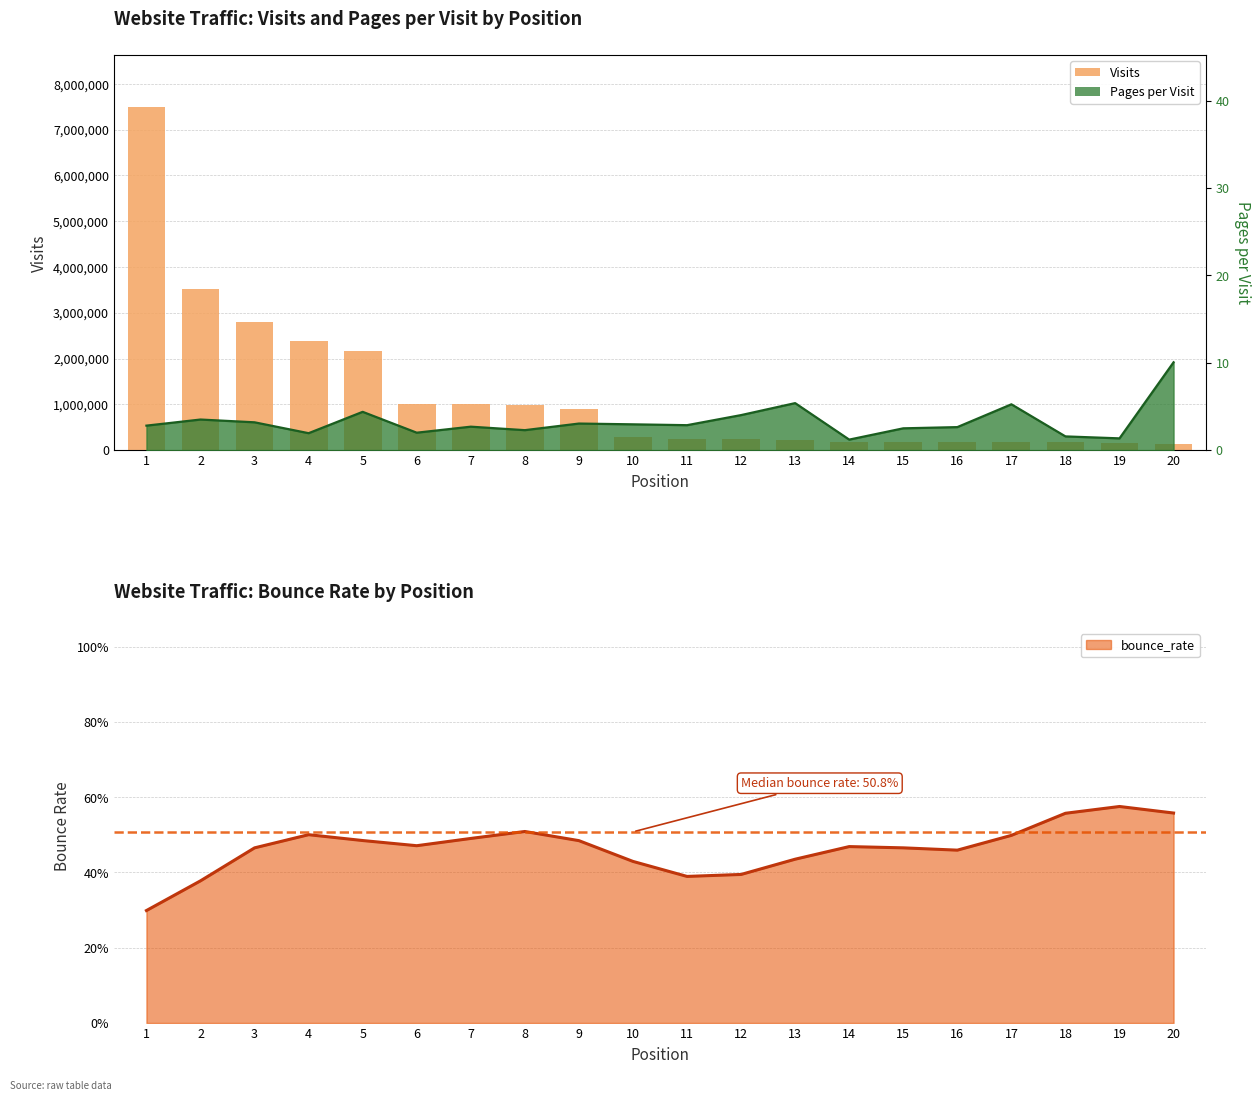

True or false: the data shows 7505000 at 1.

True